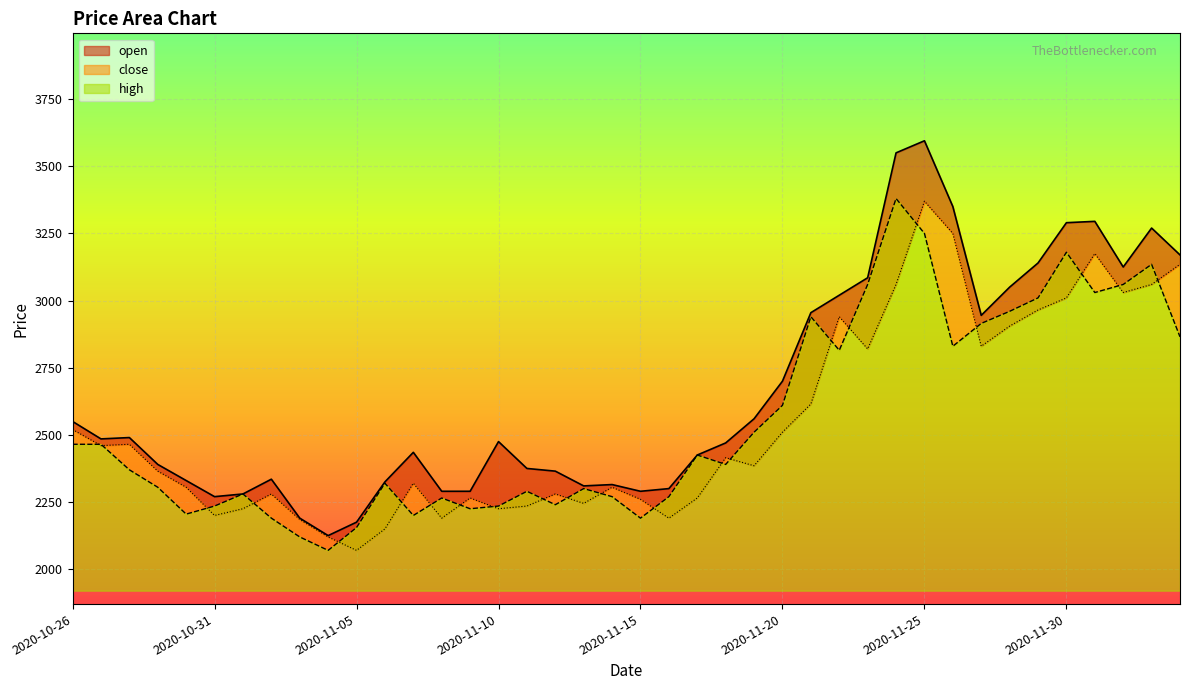

Reading left to right, what are all the values shown in this chart?

close: 2020-10-26=2465	2020-10-27=2465	2020-10-28=2370	2020-10-29=2305	2020-10-30=2205	2020-10-31=2235	2020-11-01=2280	2020-11-02=2190	2020-11-03=2120	2020-11-04=2070	2020-11-05=2155	2020-11-06=2320	2020-11-07=2200	2020-11-08=2265	2020-11-09=2225	2020-11-10=2235	2020-11-11=2290	2020-11-12=2240	2020-11-13=2300	2020-11-14=2270	2020-11-15=2190	2020-11-16=2270	2020-11-17=2425	2020-11-18=2390	2020-11-19=2510	2020-11-20=2610	2020-11-21=2940	2020-11-22=2815	2020-11-23=3060	2020-11-24=3380	2020-11-25=3250	2020-11-26=2830	2020-11-27=2915	2020-11-28=2960	2020-11-29=3010	2020-11-30=3180	2020-12-01=3030	2020-12-02=3060	2020-12-03=3135	2020-12-04=2865
high: 2020-10-26=2550	2020-10-27=2485	2020-10-28=2490	2020-10-29=2390	2020-10-30=2330	2020-10-31=2270	2020-11-01=2280	2020-11-02=2335	2020-11-03=2190	2020-11-04=2125	2020-11-05=2175	2020-11-06=2325	2020-11-07=2435	2020-11-08=2290	2020-11-09=2290	2020-11-10=2475	2020-11-11=2375	2020-11-12=2365	2020-11-13=2310	2020-11-14=2315	2020-11-15=2290	2020-11-16=2300	2020-11-17=2425	2020-11-18=2470	2020-11-19=2560	2020-11-20=2700	2020-11-21=2955	2020-11-22=3020	2020-11-23=3085	2020-11-24=3550	2020-11-25=3595	2020-11-26=3350	2020-11-27=2945	2020-11-28=3050	2020-11-29=3140	2020-11-30=3290	2020-12-01=3295	2020-12-02=3125	2020-12-03=3270	2020-12-04=3170
open: 2020-10-26=2520	2020-10-27=2460	2020-10-28=2465	2020-10-29=2365	2020-10-30=2305	2020-10-31=2200	2020-11-01=2225	2020-11-02=2280	2020-11-03=2185	2020-11-04=2120	2020-11-05=2070	2020-11-06=2150	2020-11-07=2320	2020-11-08=2190	2020-11-09=2265	2020-11-10=2225	2020-11-11=2235	2020-11-12=2280	2020-11-13=2245	2020-11-14=2305	2020-11-15=2260	2020-11-16=2190	2020-11-17=2265	2020-11-18=2415	2020-11-19=2385	2020-11-20=2510	2020-11-21=2615	2020-11-22=2940	2020-11-23=2820	2020-11-24=3060	2020-11-25=3370	2020-11-26=3250	2020-11-27=2830	2020-11-28=2905	2020-11-29=2965	2020-11-30=3010	2020-12-01=3175	2020-12-02=3030	2020-12-03=3060	2020-12-04=3135